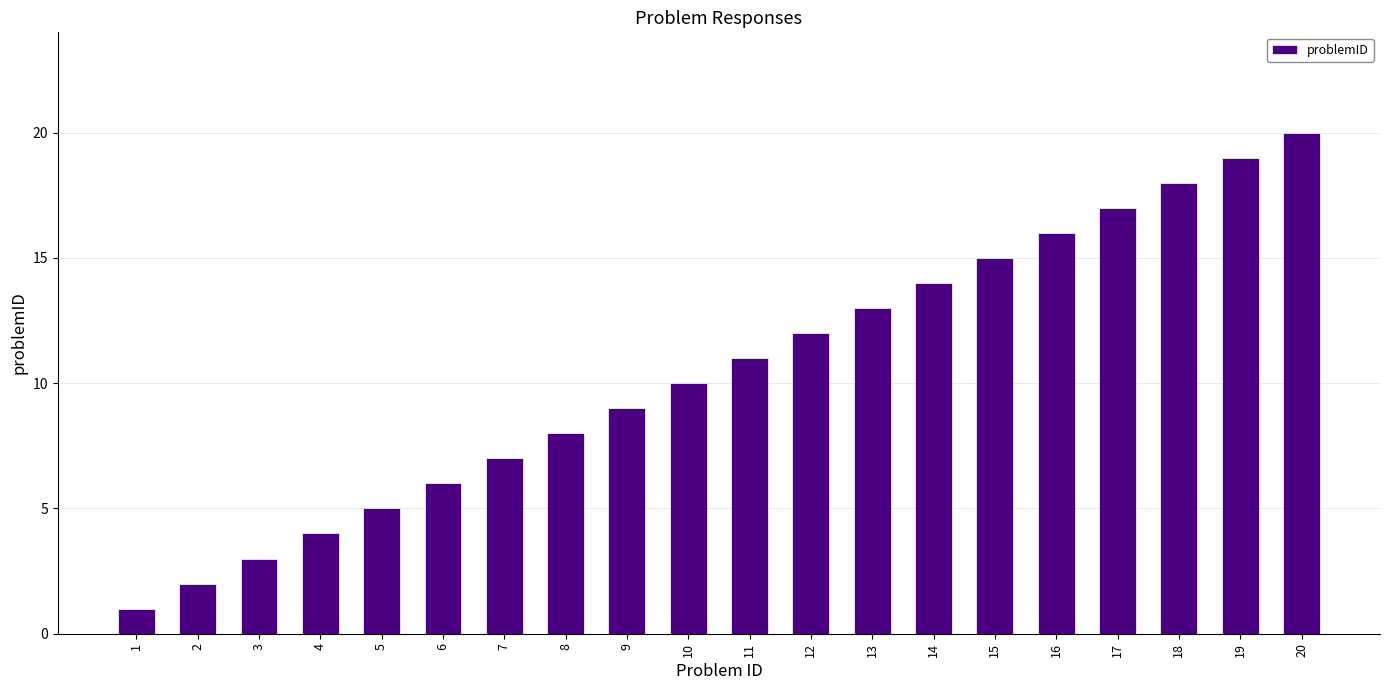

Rank the categories by value from highest to lowest.

20, 19, 18, 17, 16, 15, 14, 13, 12, 11, 10, 9, 8, 7, 6, 5, 4, 3, 2, 1